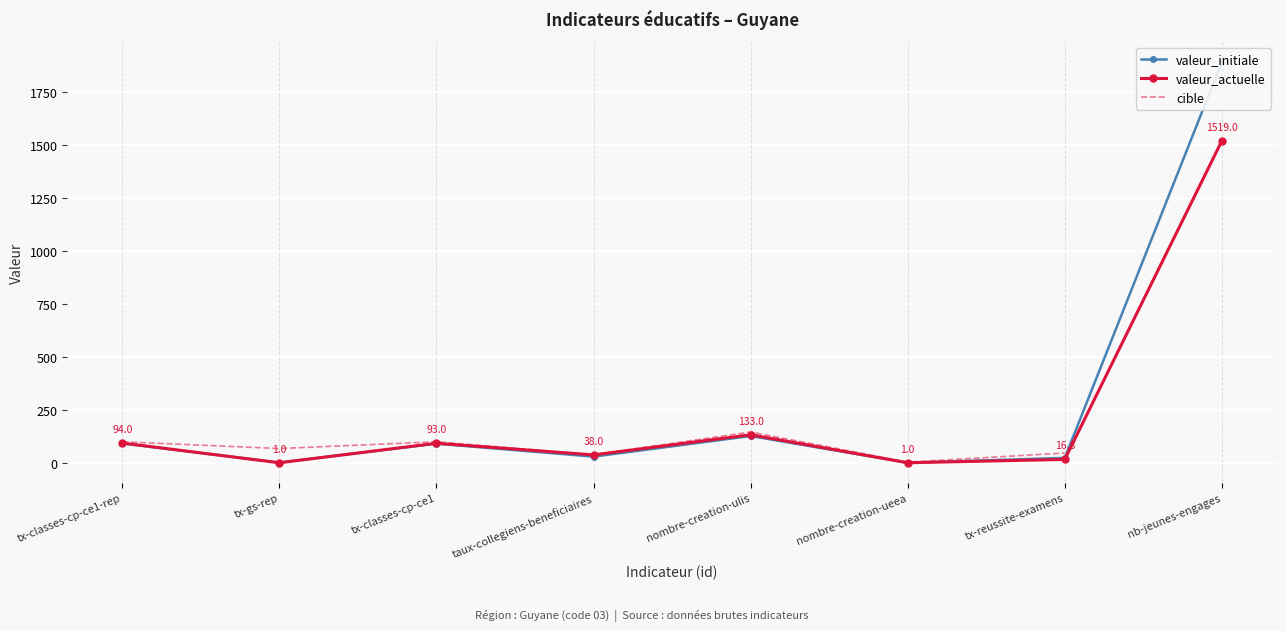

How many categories are shown in the chart?

8